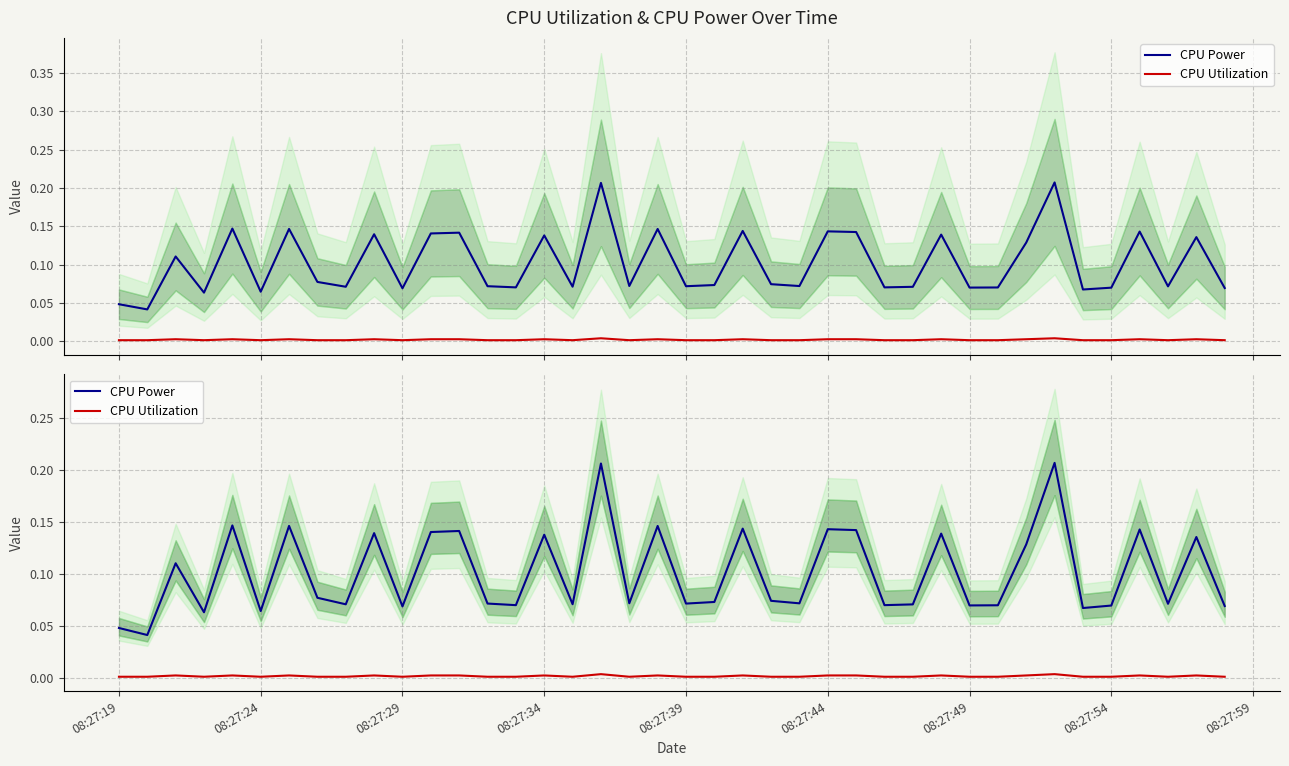

Which category has the lowest value across all series?

08:27:24